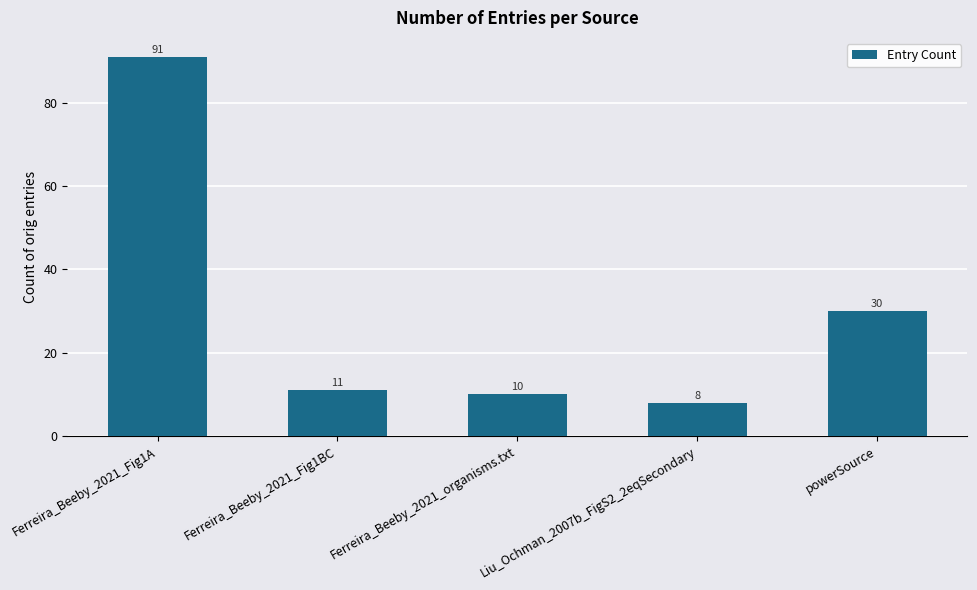

What is the change in value from Ferreira_Beeby_2021_Fig1A to Ferreira_Beeby_2021_Fig1BC?

-80